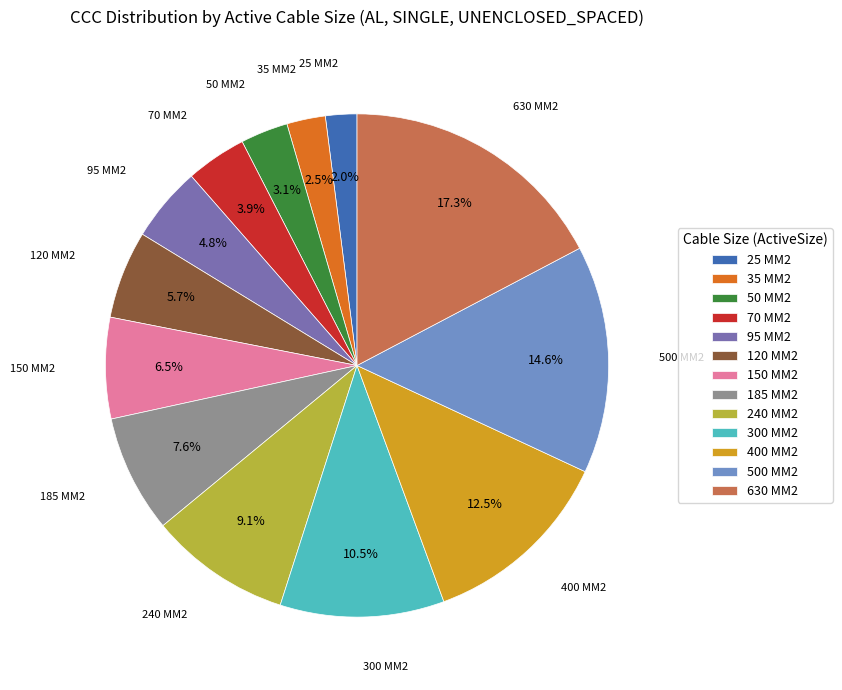

How many slices are in this pie chart?

13